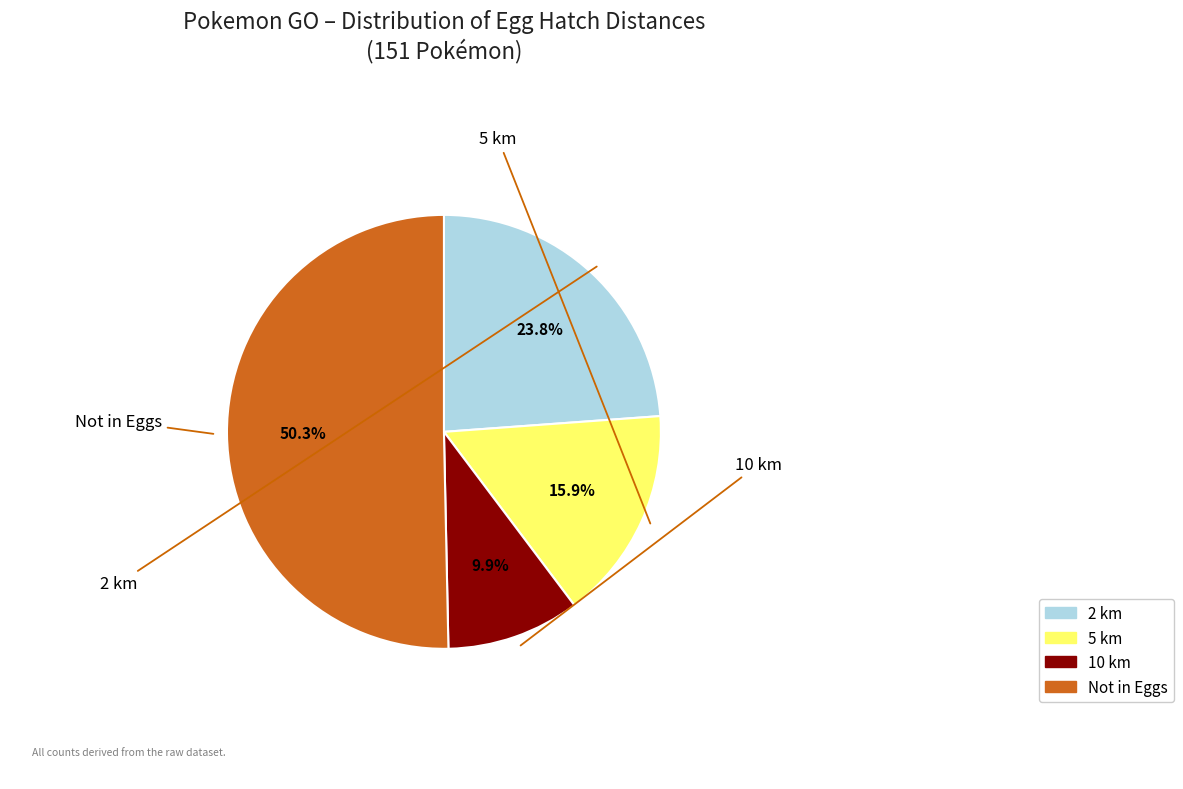

Do 5 km and Not in Eggs together represent more than half of the pie?

Yes